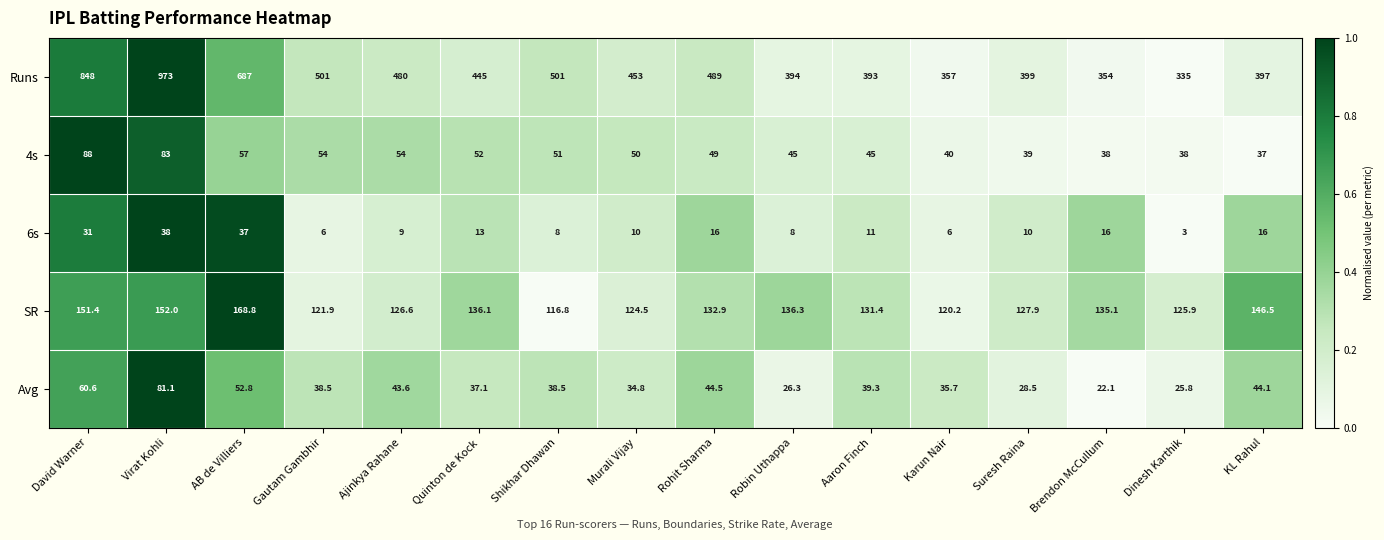

How many data points in SR are less than 132?

8